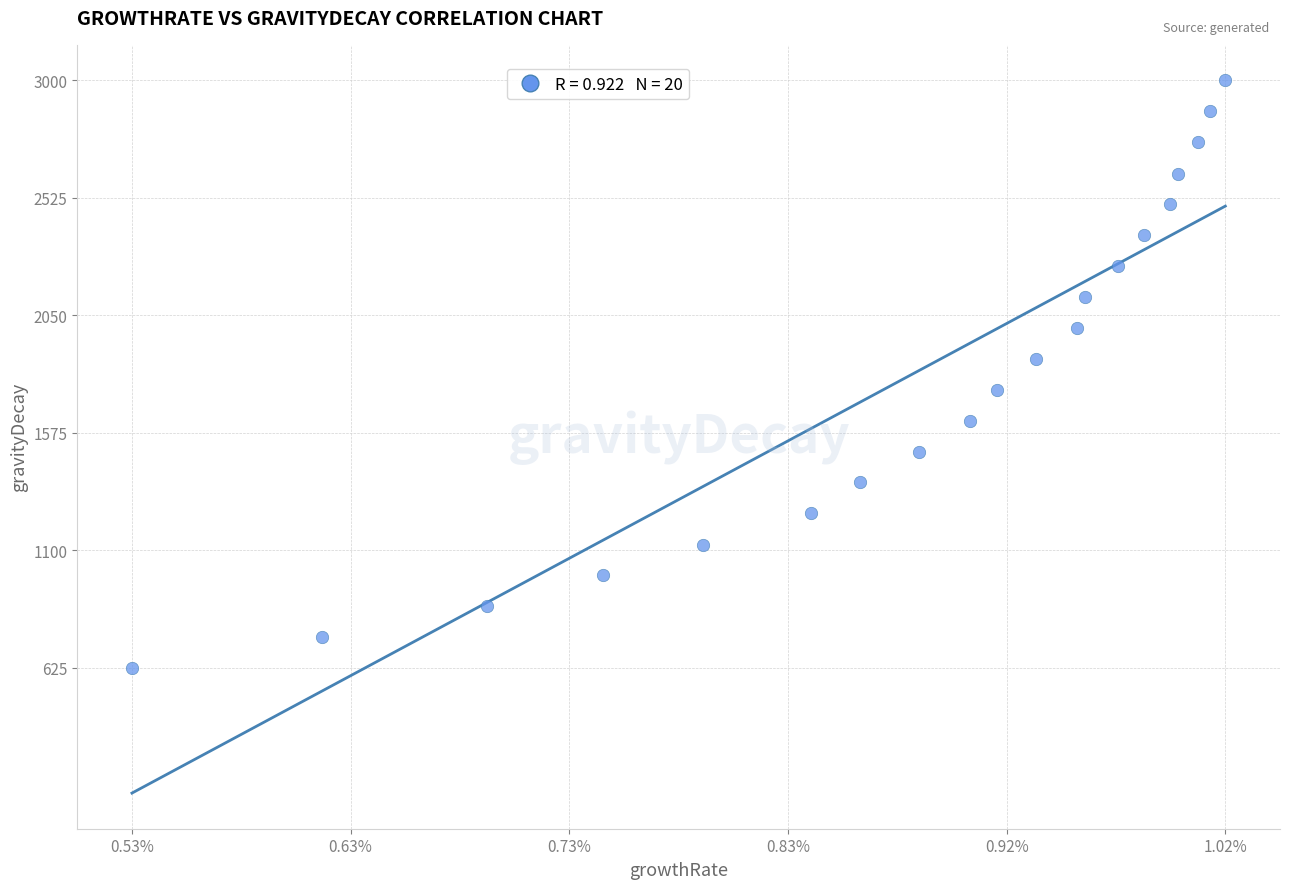

What is the range of Y values (max minus min)?

2375.2